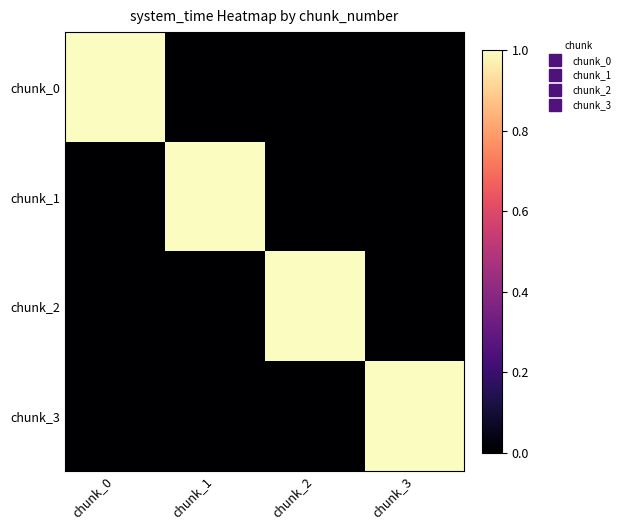

How many series are shown in this chart?

4